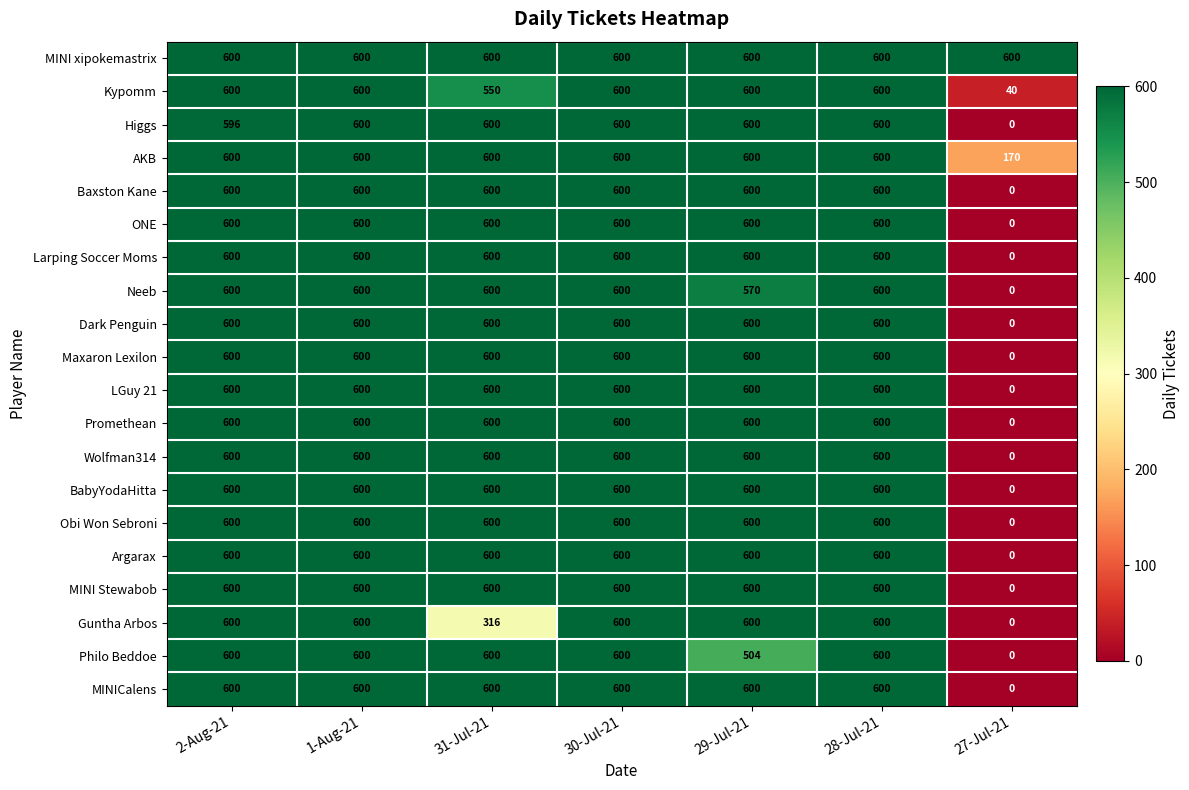

Which category has the lowest value across all series?

27-Jul-21